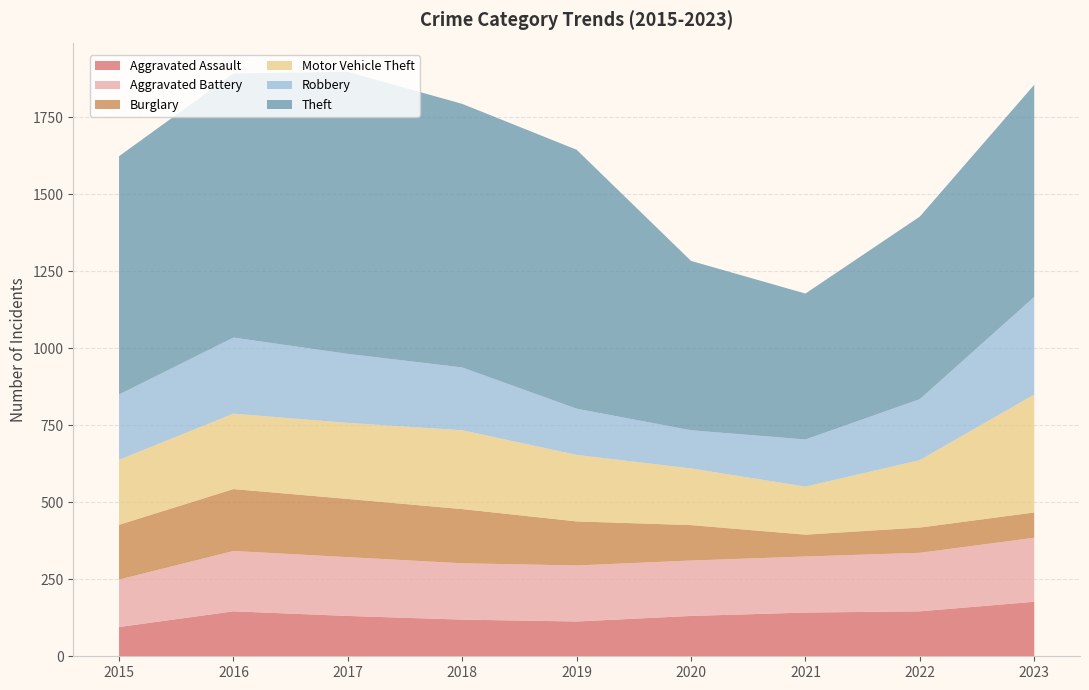

Reading left to right, transcribe all the data shown in this chart.

Aggravated Assault: 2015=95	2016=146	2017=131	2018=119	2019=113	2020=131	2021=142	2022=146	2023=177
Aggravated Battery: 2015=154	2016=196	2017=191	2018=183	2019=182	2020=180	2021=182	2022=190	2023=208
Burglary: 2015=178	2016=201	2017=189	2018=176	2019=143	2020=115	2021=71	2022=82	2023=82
Motor Vehicle Theft: 2015=211	2016=245	2017=247	2018=256	2019=216	2020=184	2021=156	2022=219	2023=383
Robbery: 2015=212	2016=247	2017=224	2018=204	2019=150	2020=124	2021=153	2022=198	2023=317
Theft: 2015=774	2016=858	2017=916	2018=856	2019=841	2020=550	2021=474	2022=593	2023=689